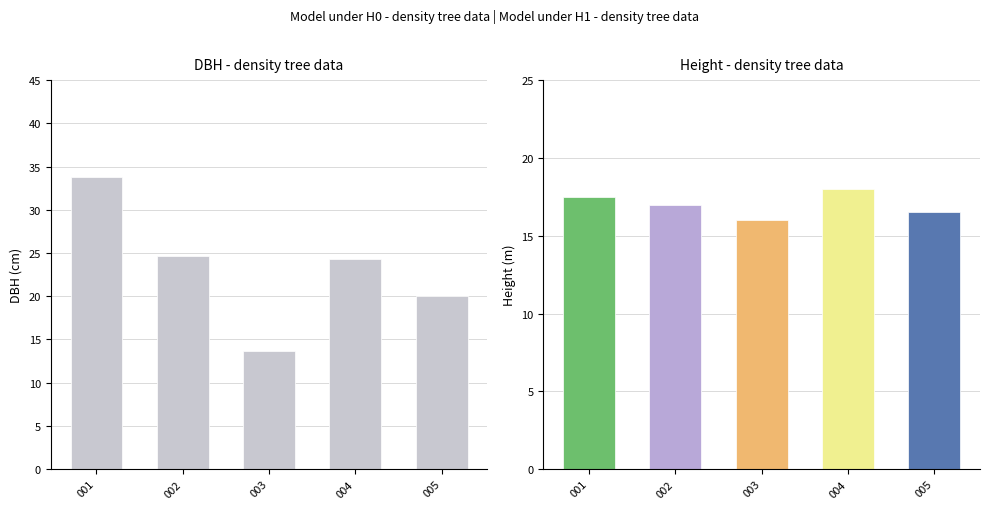

What is the sum of all values?

116.5